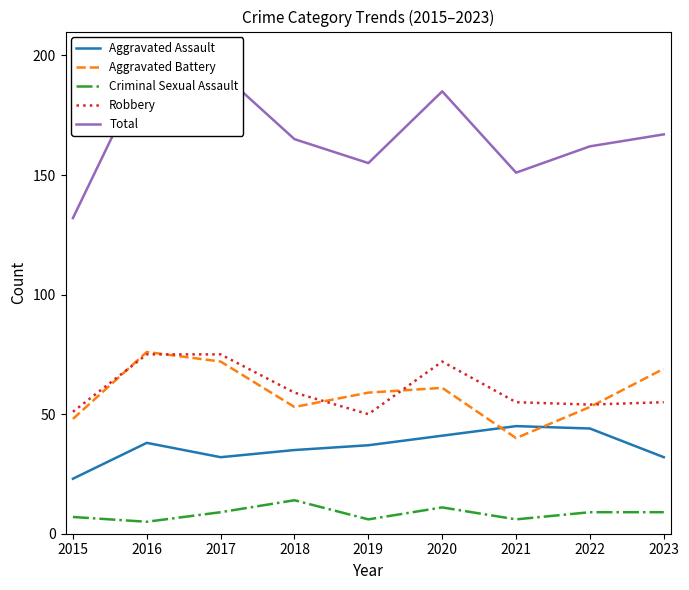

At which label does Total reach its peak?

2016